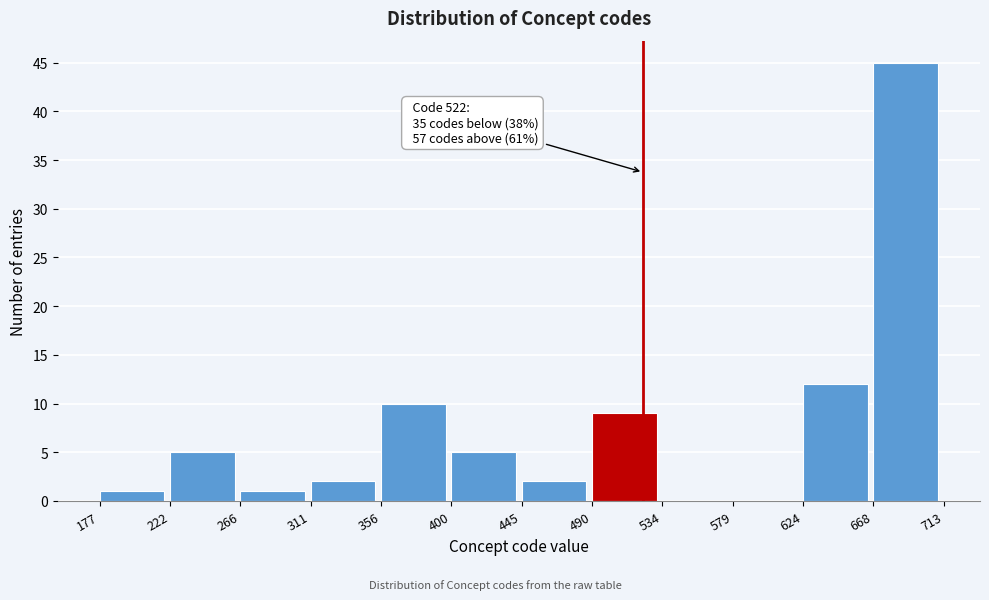

Over which range of the x-axis is the bar tallest?

668 to 713